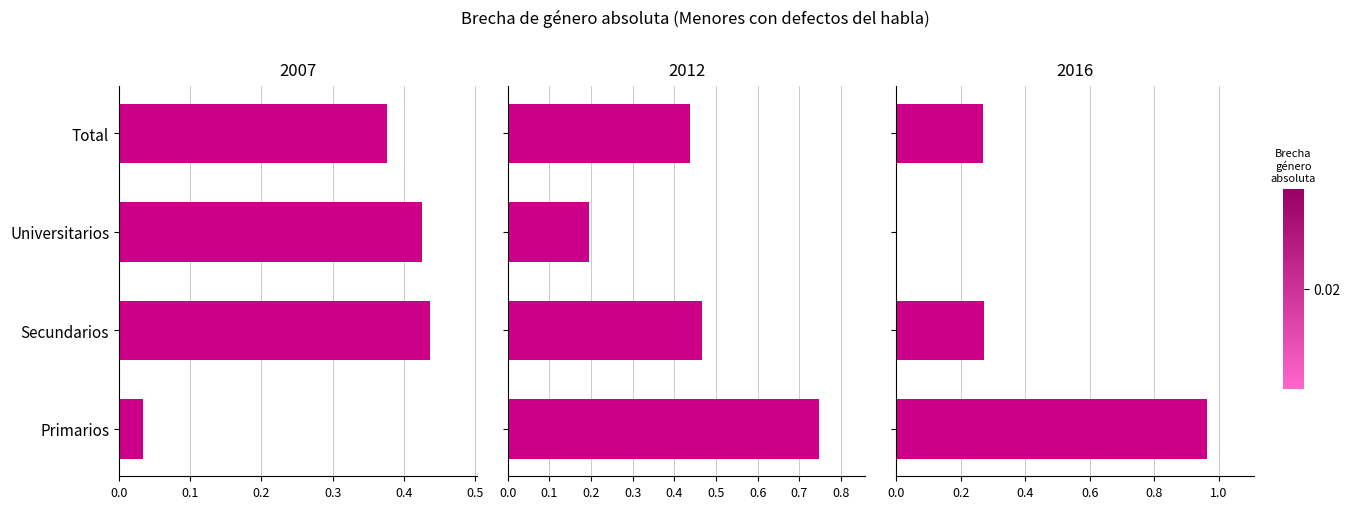

What is the average value of the Estimacion_2012 series?

0.5